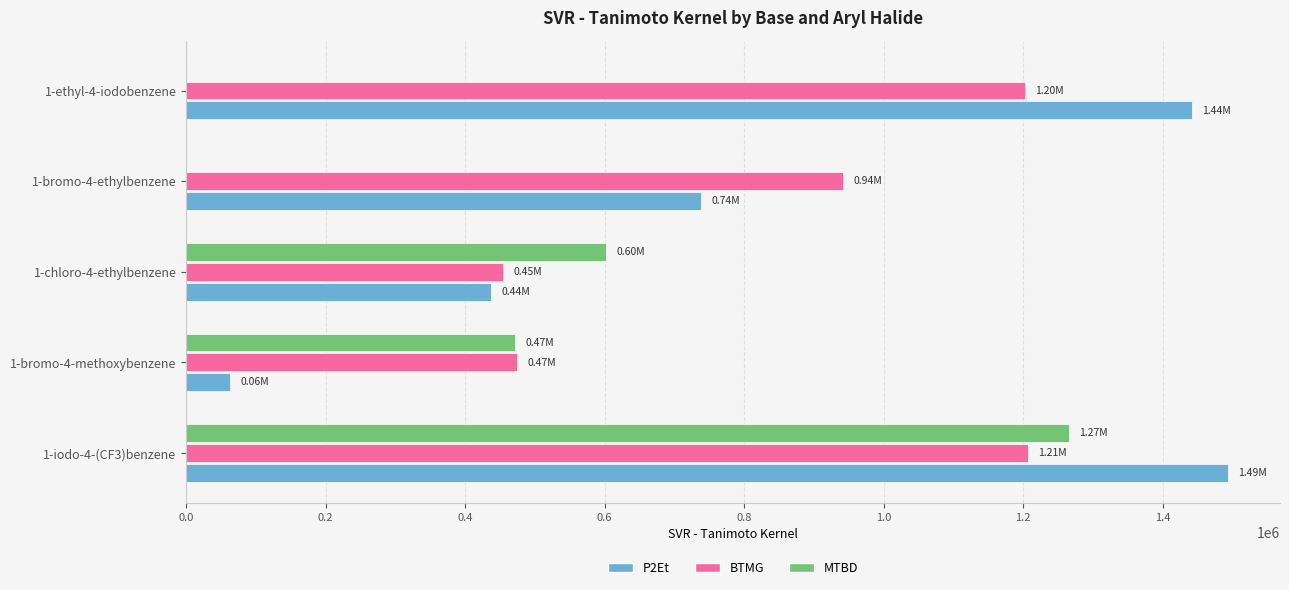

Between 1-chloro-4-ethylbenzene and 1-ethyl-4-iodobenzene, which series saw the biggest shift?

P2Et